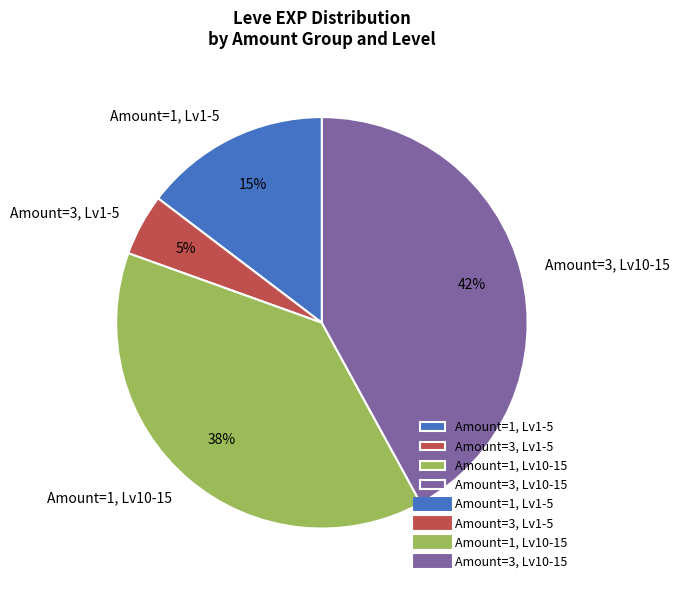

How many slices are in this pie chart?

4